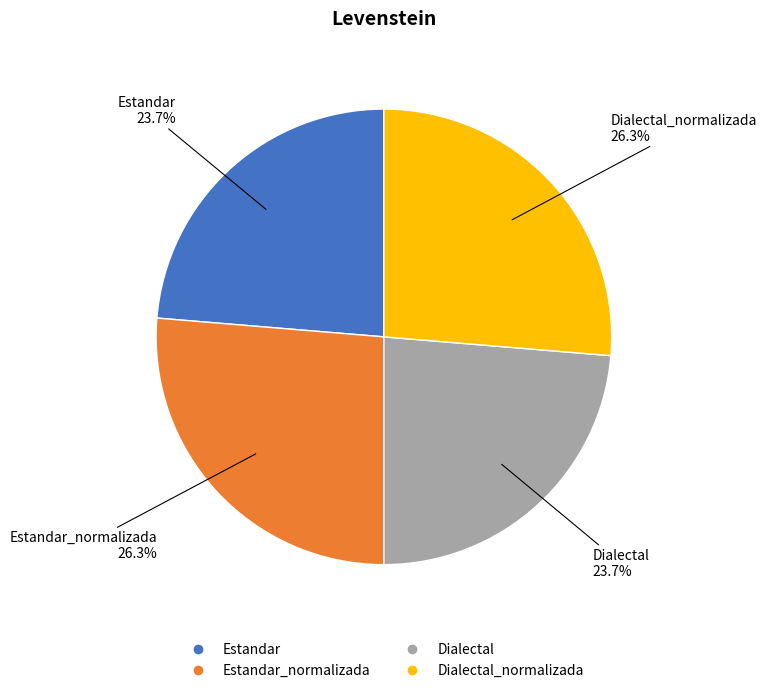

Is there a majority slice in this chart?

No